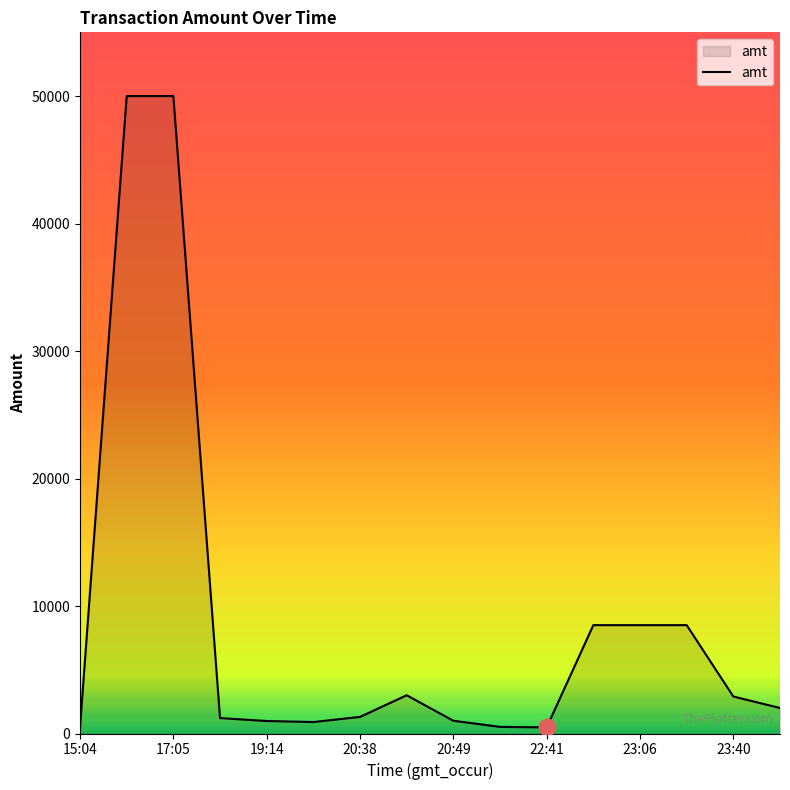

What is the greatest value displayed?

50000.0